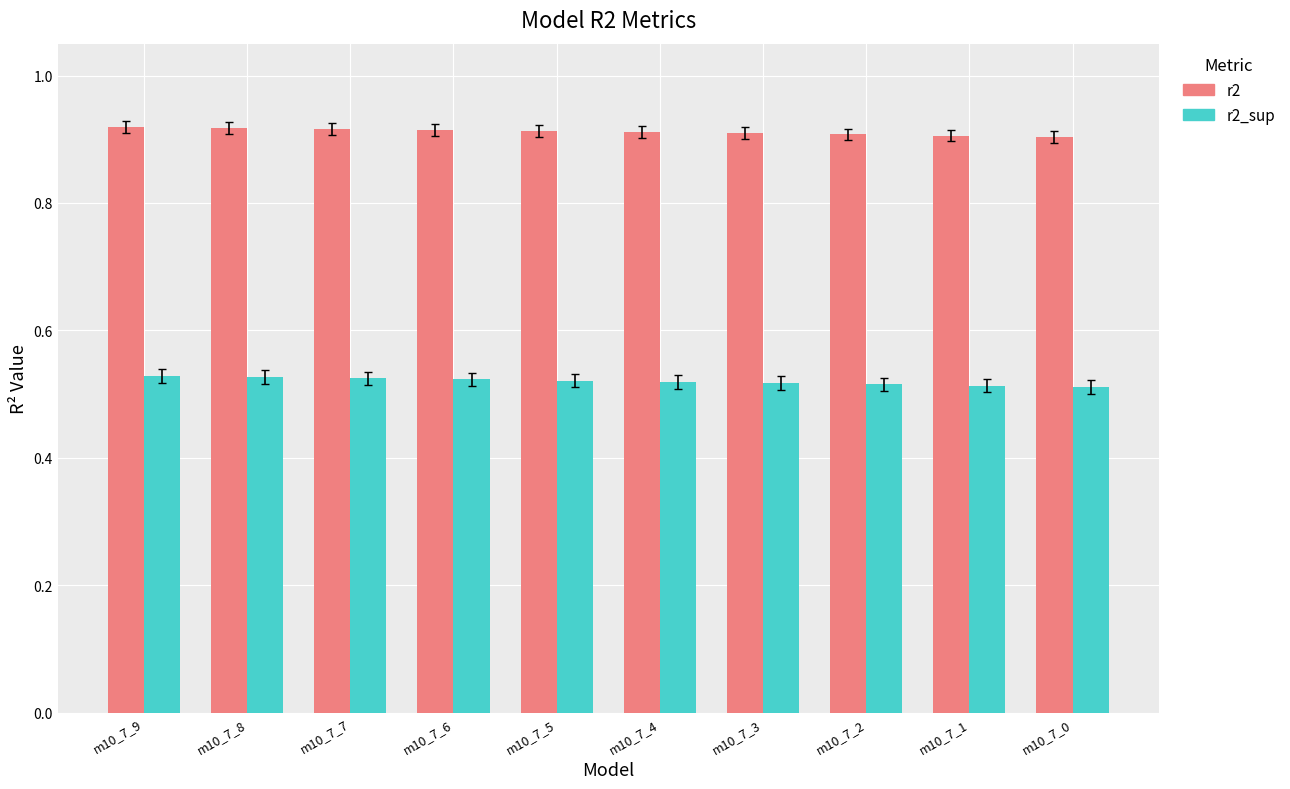

At how many categories does at least one series exceed 0?

10